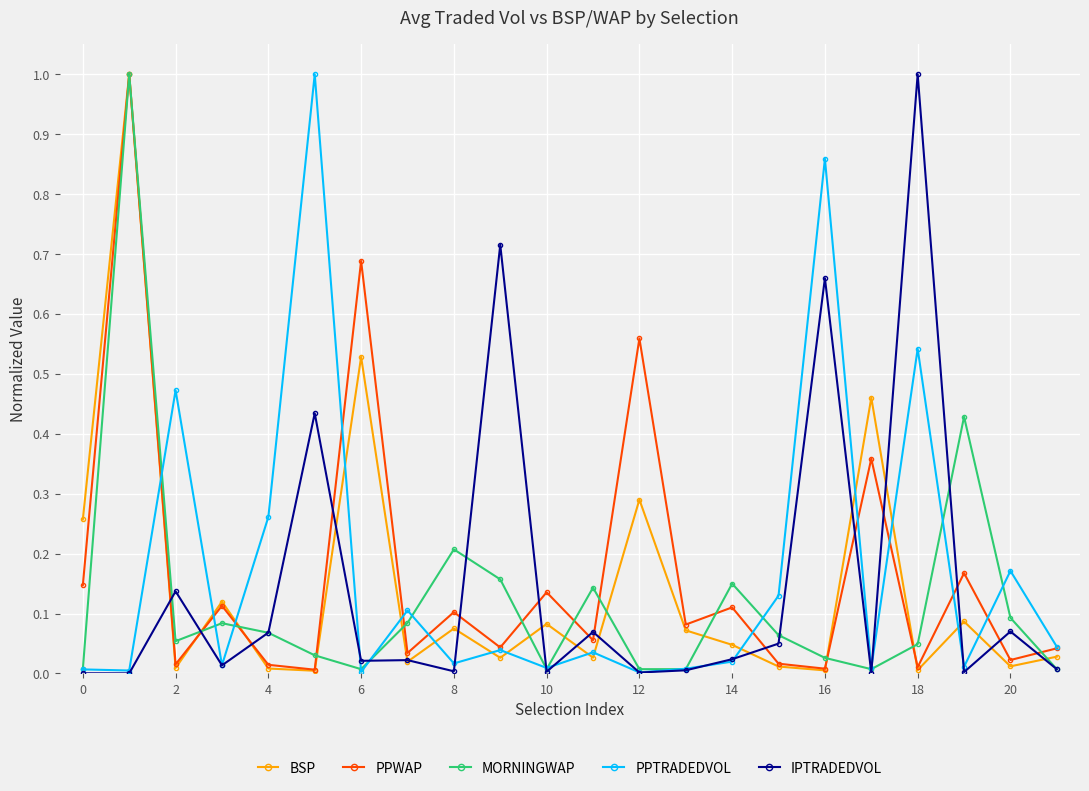

How many interior local valleys does the PPWAP series have?

9